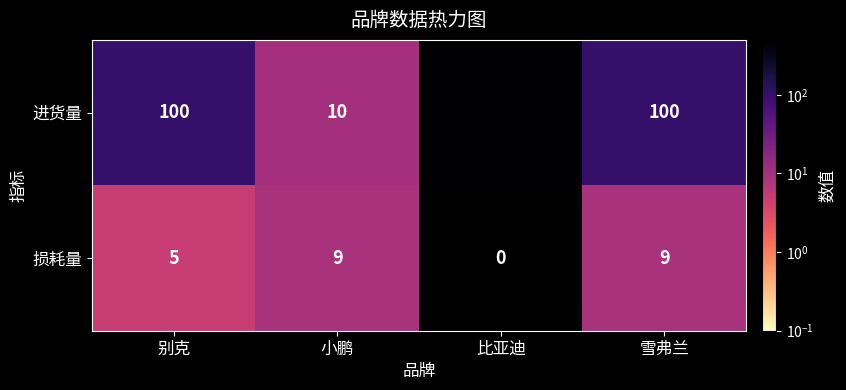

Reading right to left, extract all data points from this chart.

进货量: 雪弗兰=100	比亚迪=500	小鹏=10	别克=100
损耗量: 雪弗兰=9	比亚迪=0	小鹏=9	别克=5